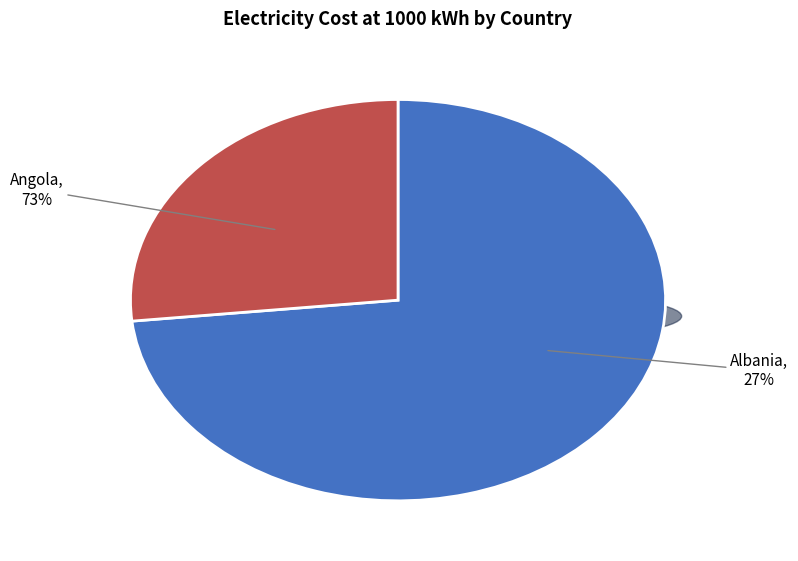

Approximately how many times larger is the value at Albania compared to Angola?

0.4